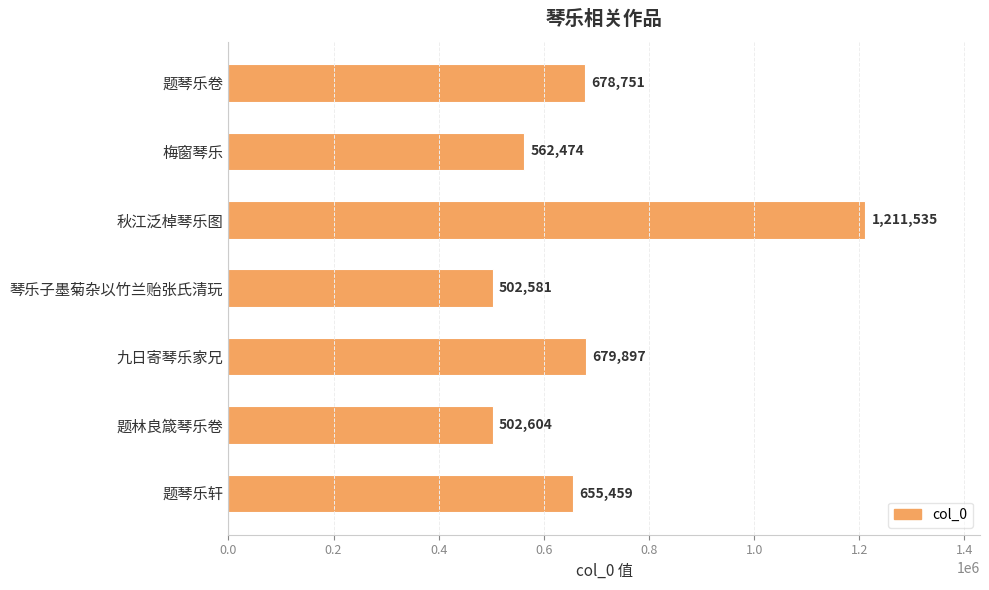

What is the average value?

684757